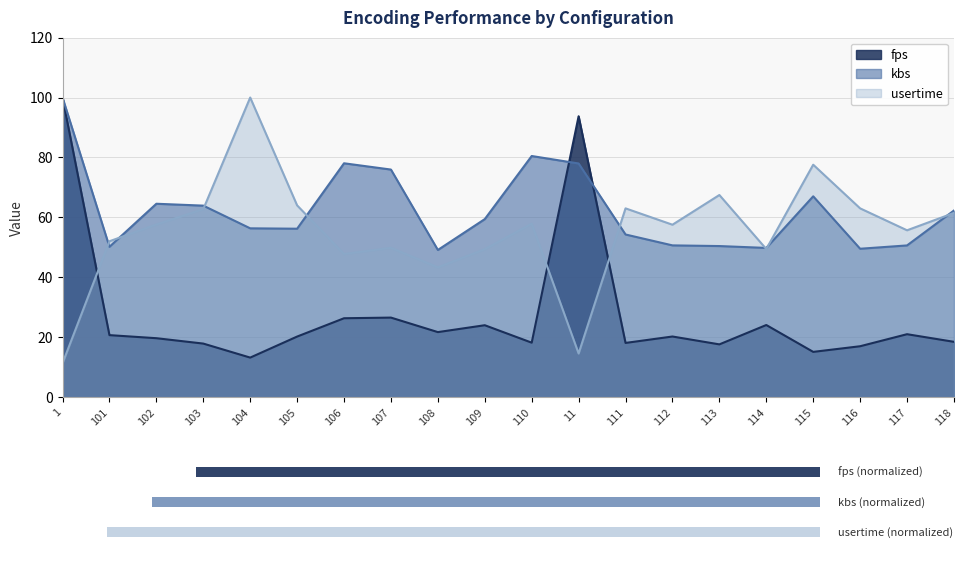

What is the average value of the usertime series?

55.3